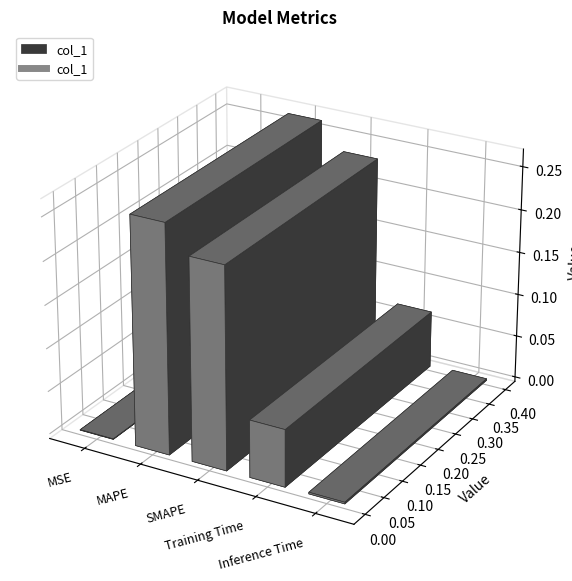

What is the change in value from SMAPE to Inference Time?

-0.2